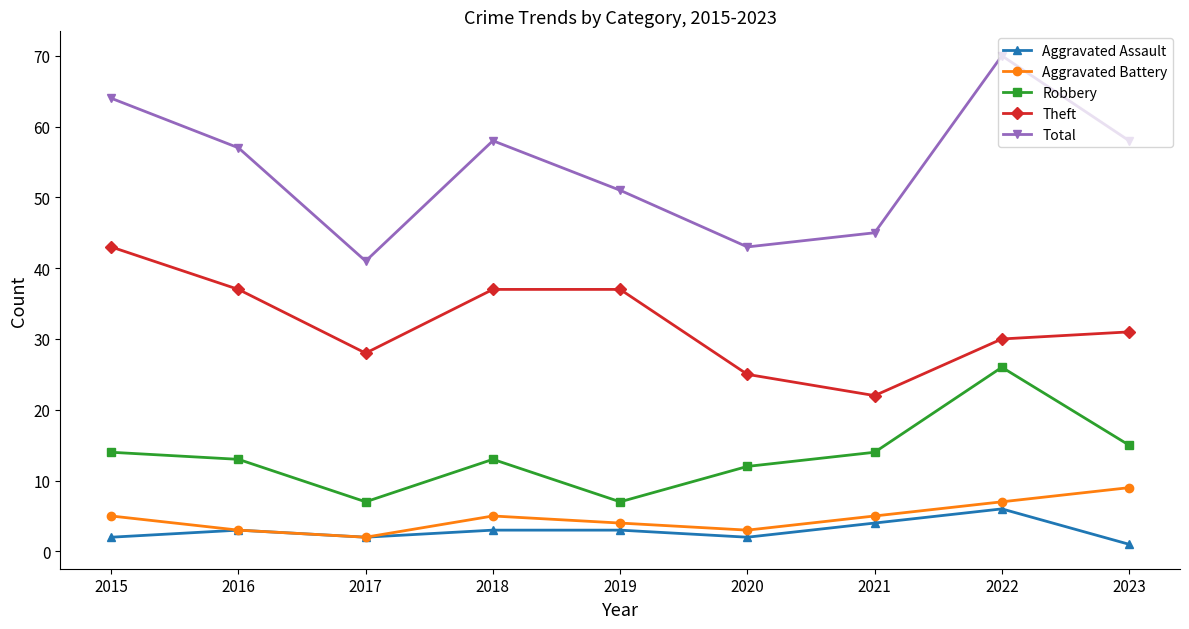

How many categories are shown in the chart?

9